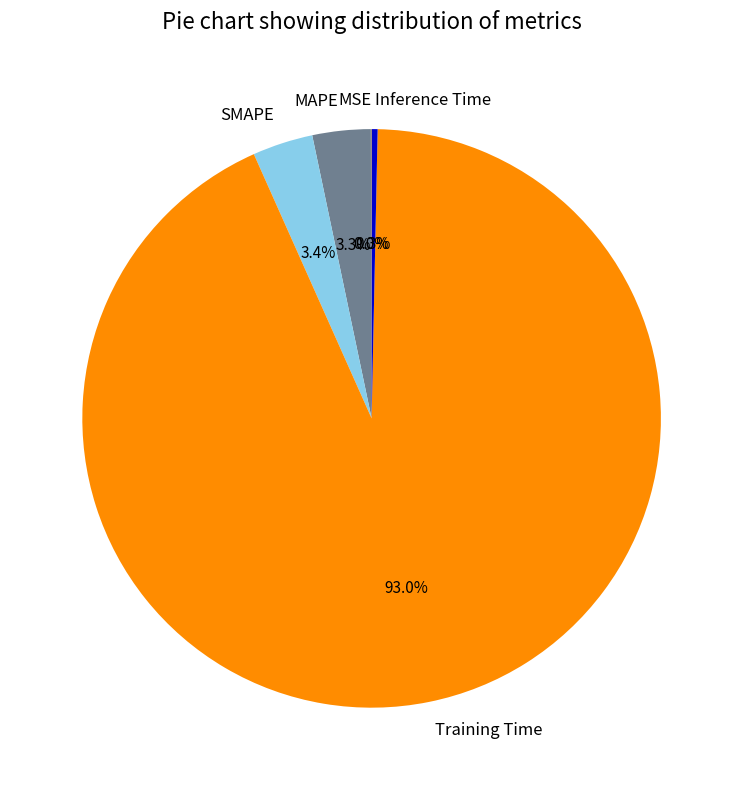

Does Training Time account for over 50% of the chart?

Yes